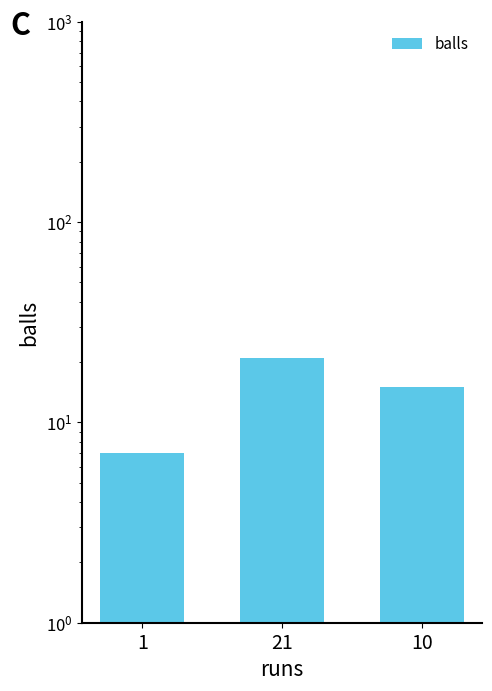

Is it true that the value at 21 is 21?

True